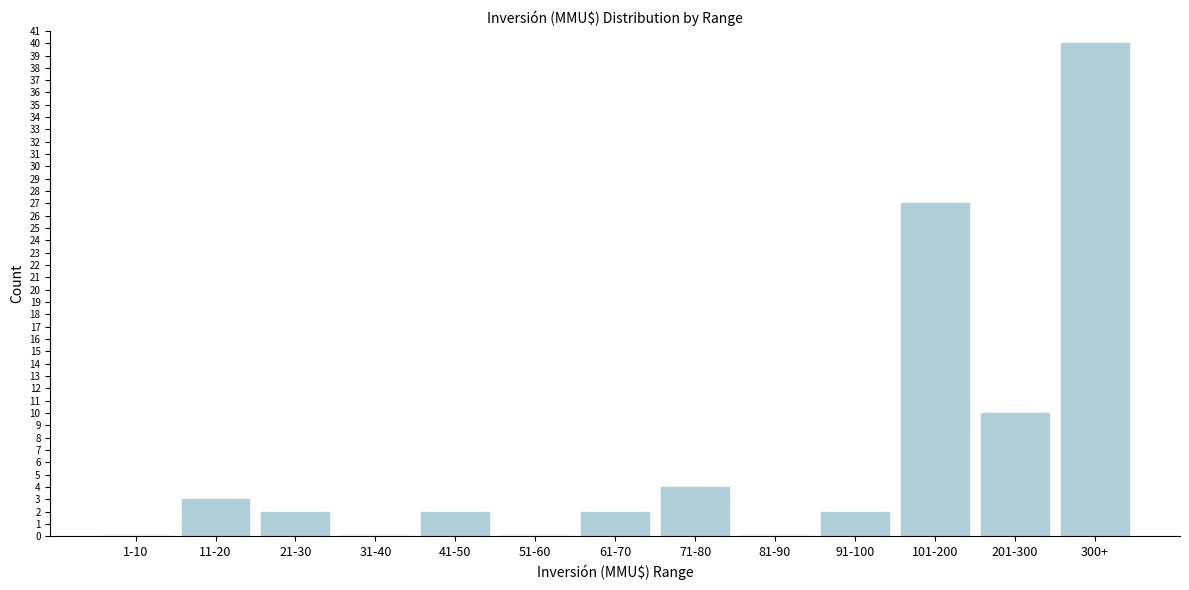

Reading left to right, what are all the values shown in this chart?

1-10=0	11-20=3	21-30=2	31-40=0	41-50=2	51-60=0	61-70=2	71-80=4	81-90=0	91-100=2	101-200=27	201-300=10	300+=40